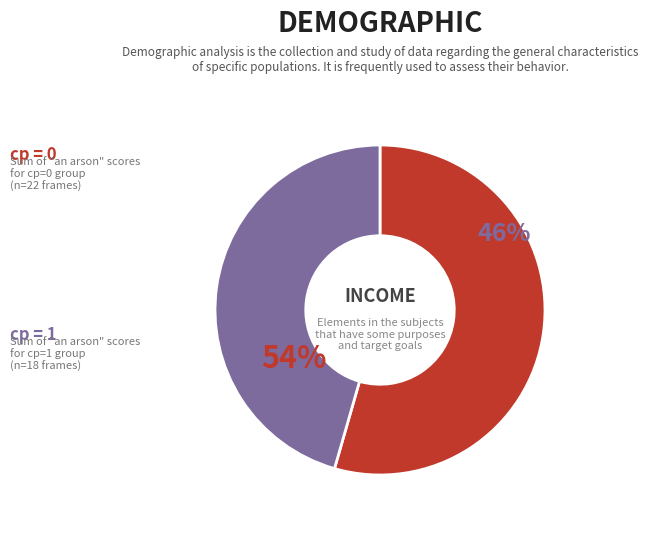

Is 1 the majority of the pie?

Yes